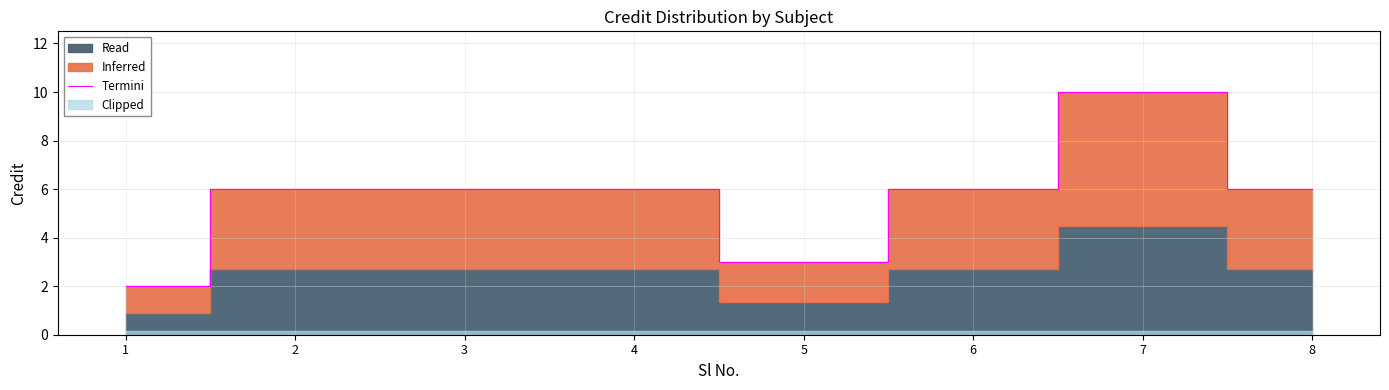

How many interior local peaks (higher than both neighbors) does the data have?

1